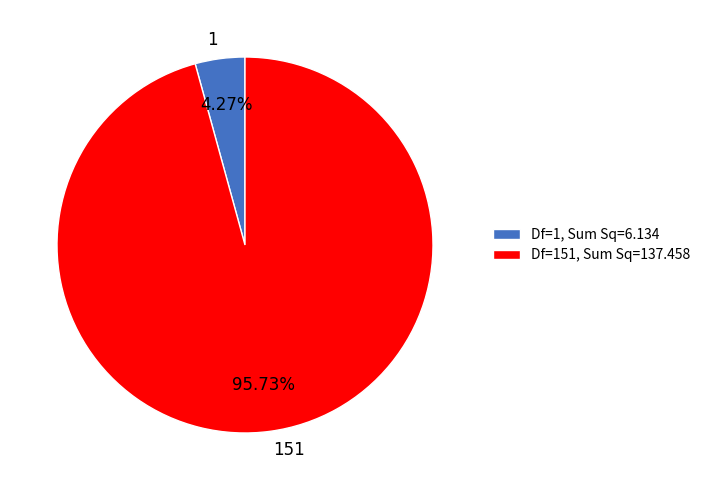

Rank the categories by value from lowest to highest.

1, 151